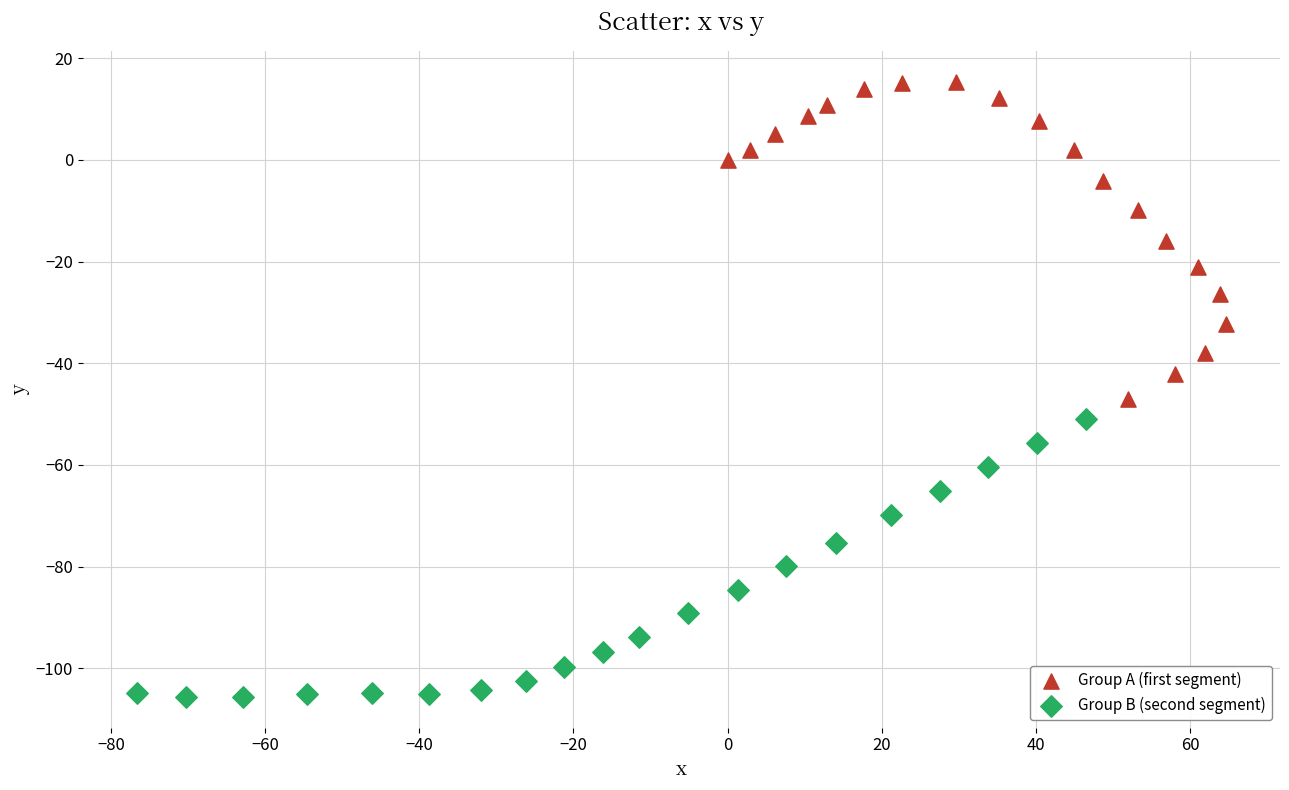

Which series reaches the maximum Y coordinate?

Group A (first segment)